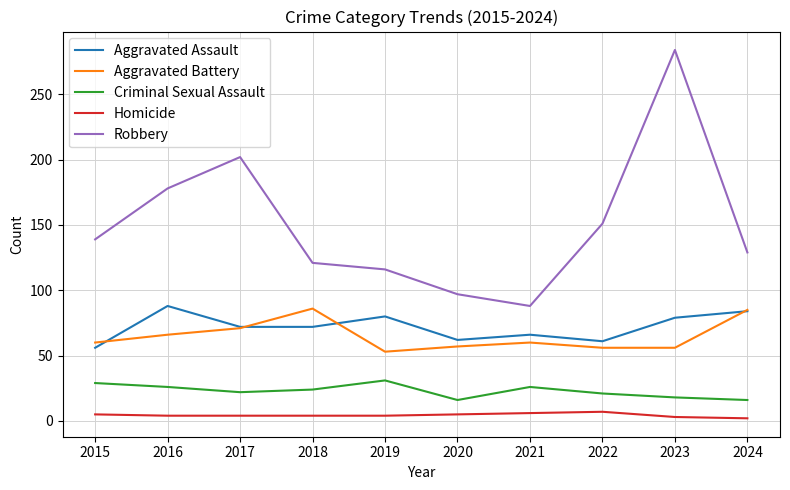

What is the maximum value shown in the chart?

284